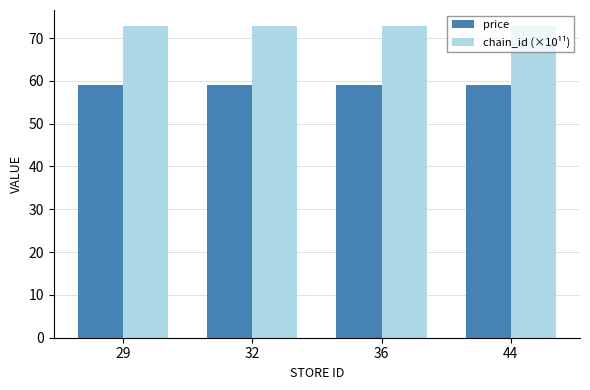

List the series in order of their peak value, highest first.

chain_id (×10¹¹), price